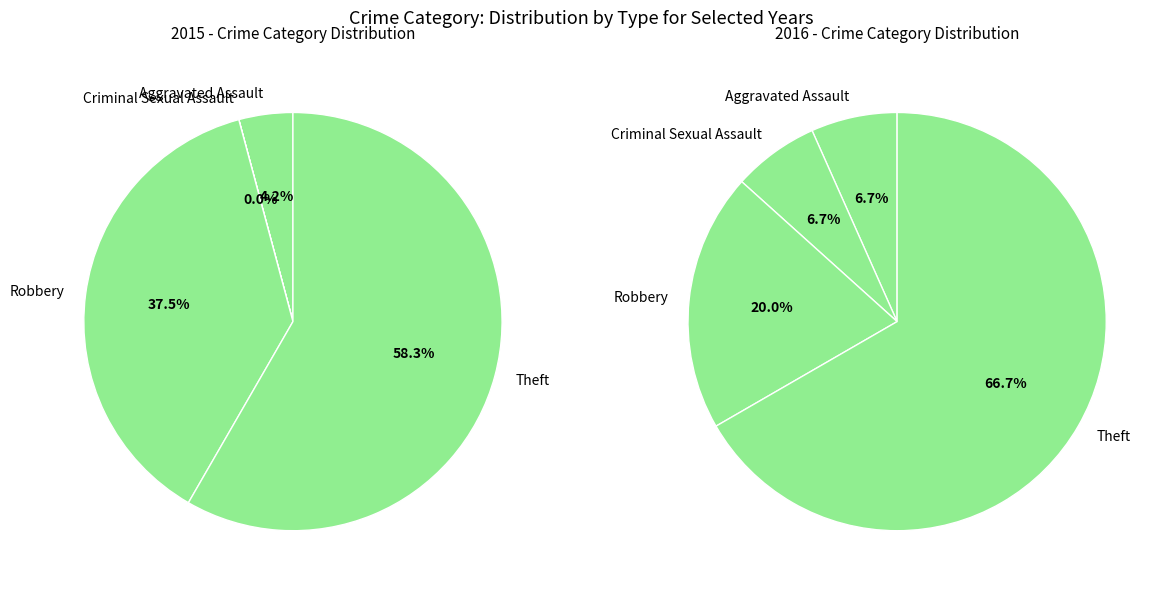

The Robbery slice represents 46% of the pie. True or false?

False